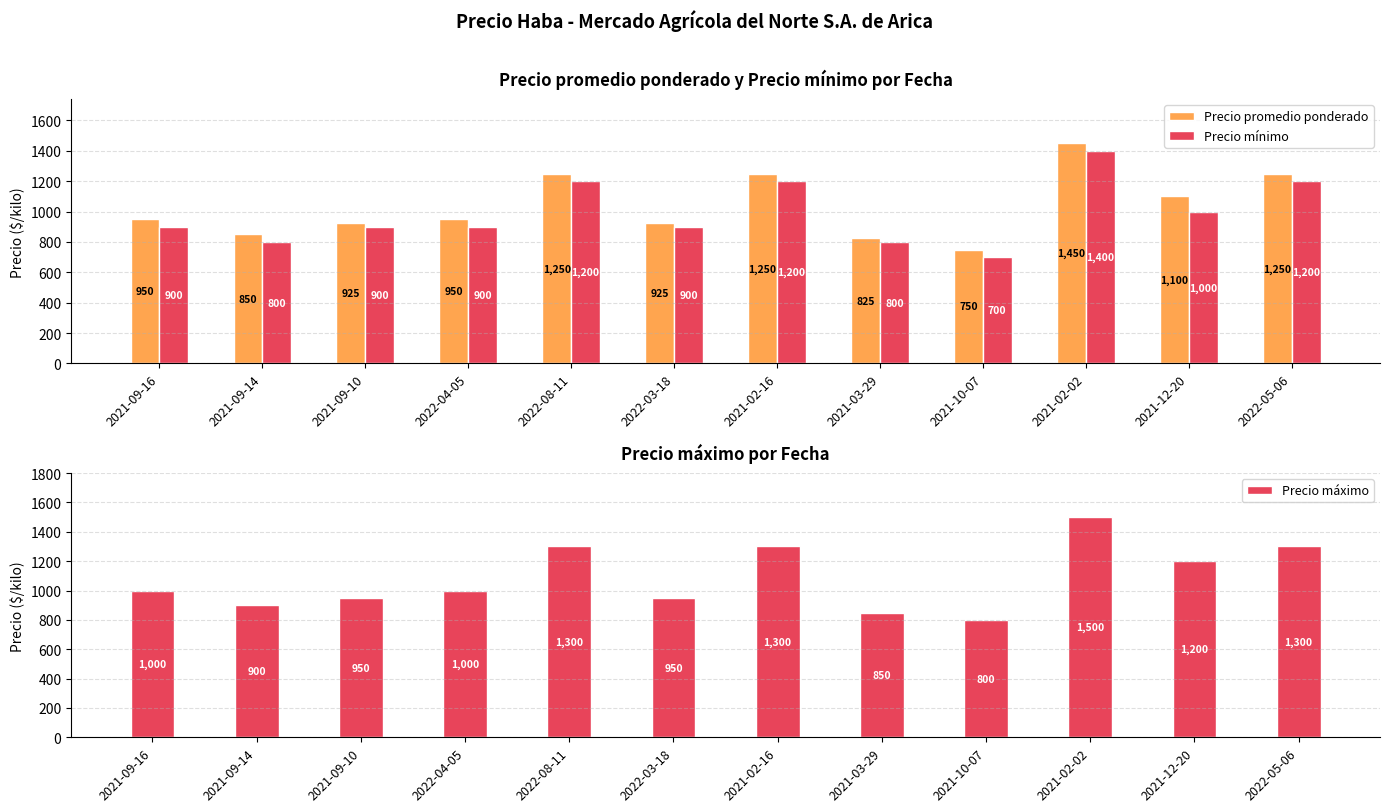

Reading right to left, list all the values displayed in this chart.

Precio promedio ponderado: 2022-05-06=1250	2021-12-20=1100	2021-02-02=1450	2021-10-07=750	2021-03-29=825	2021-02-16=1250	2022-03-18=925	2022-08-11=1250	2022-04-05=950	2021-09-10=925	2021-09-14=850	2021-09-16=950
Precio mínimo: 2022-05-06=1200	2021-12-20=1000	2021-02-02=1400	2021-10-07=700	2021-03-29=800	2021-02-16=1200	2022-03-18=900	2022-08-11=1200	2022-04-05=900	2021-09-10=900	2021-09-14=800	2021-09-16=900
Precio máximo: 2022-05-06=1300	2021-12-20=1200	2021-02-02=1500	2021-10-07=800	2021-03-29=850	2021-02-16=1300	2022-03-18=950	2022-08-11=1300	2022-04-05=1000	2021-09-10=950	2021-09-14=900	2021-09-16=1000